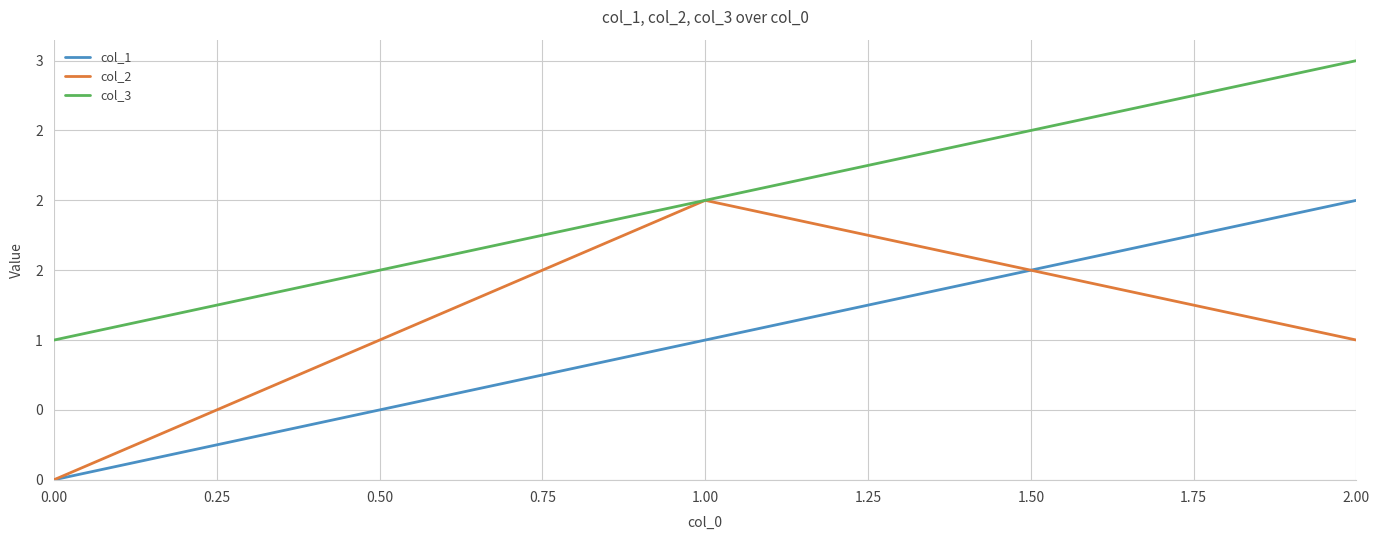

Is this an area chart (filled region under the line)?

No